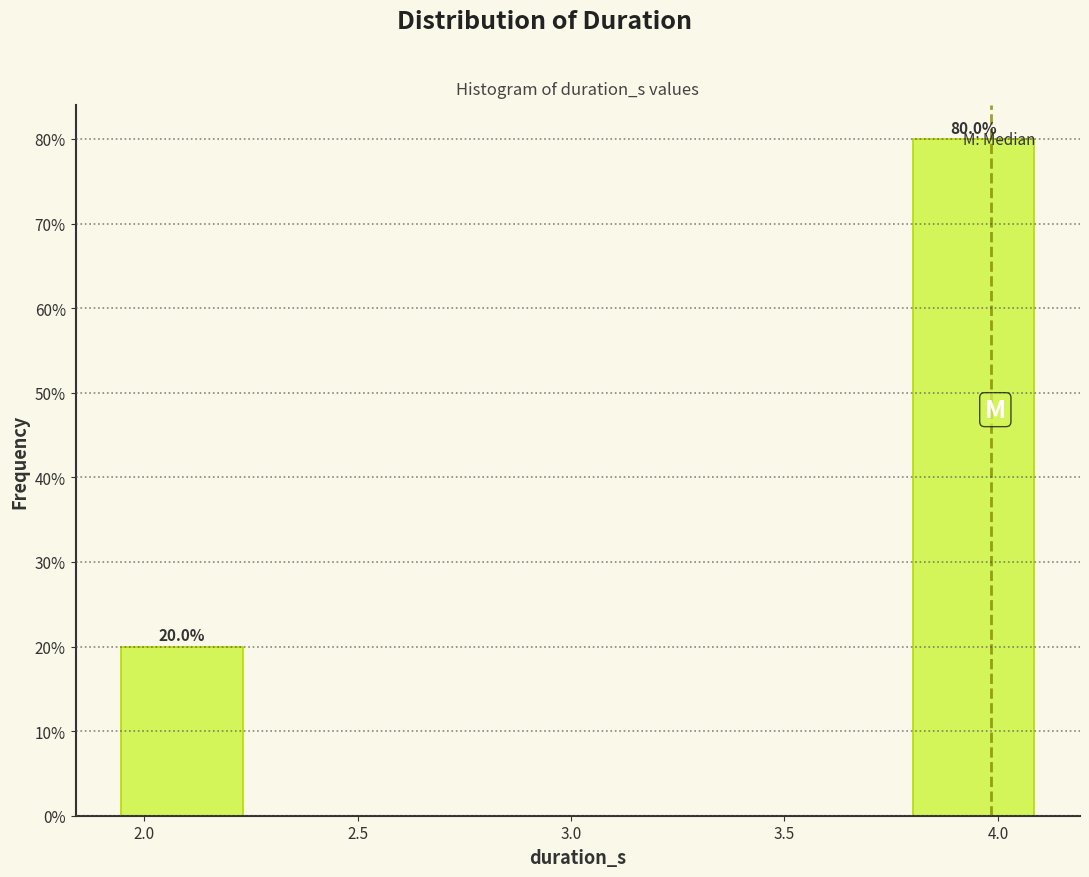

Over which range of the x-axis is the bar tallest?

3.80 to 4.10